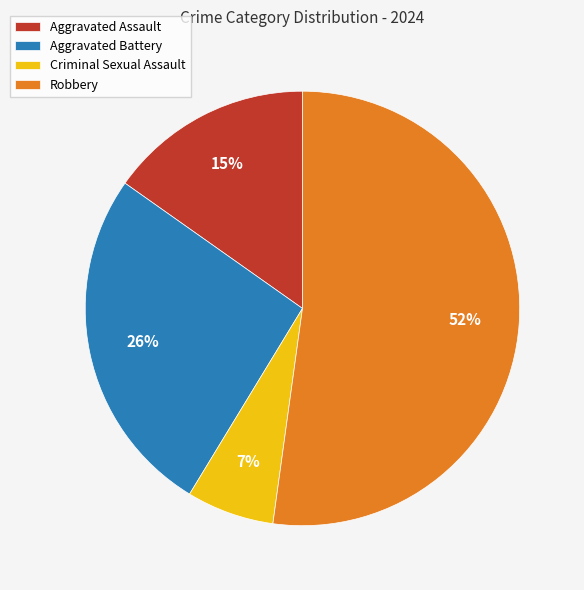

Does any single category account for the majority?

Yes